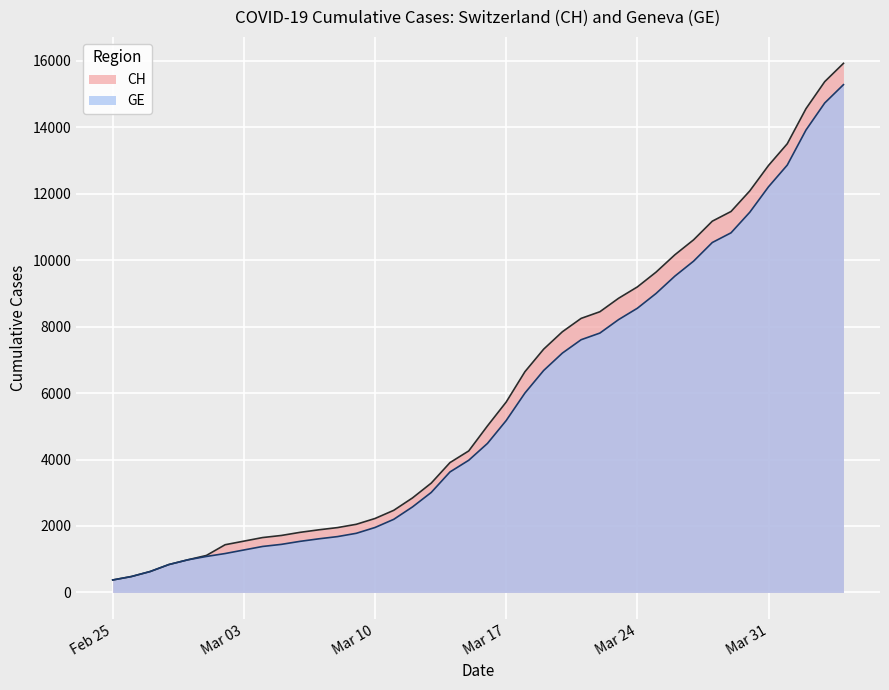

True or false: CH and GE intersect in this chart.

False